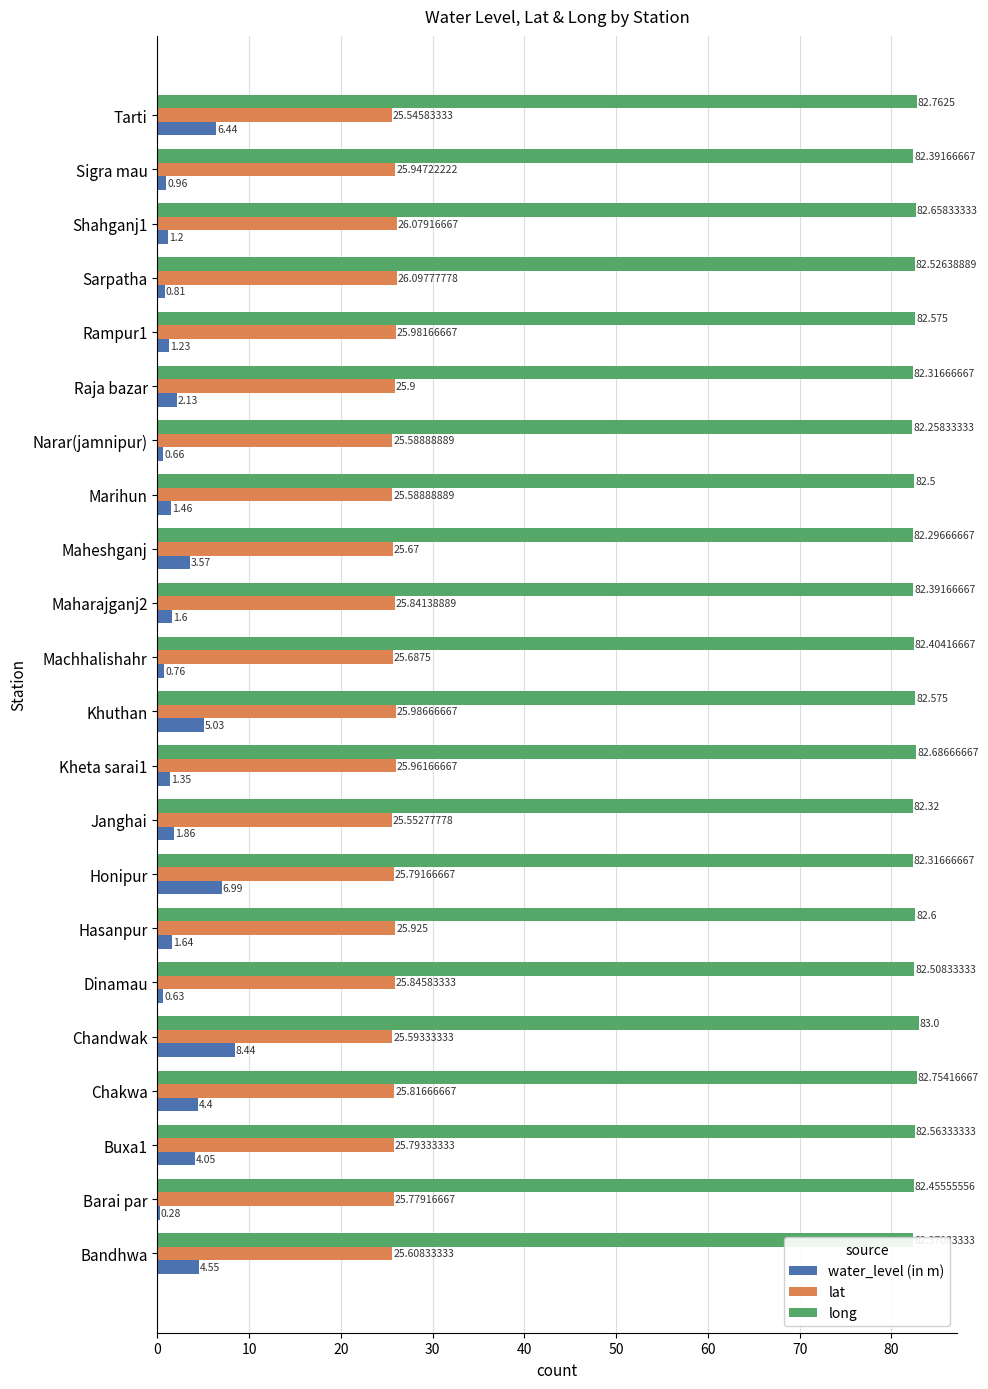

At which label is water_level (in m) closest to 4?

Buxa1